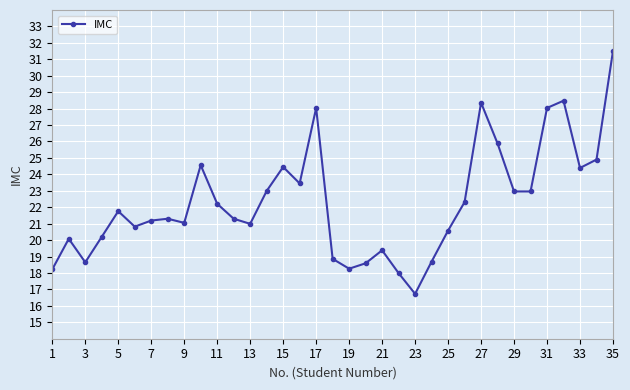

How many lines are shown in the chart?

1